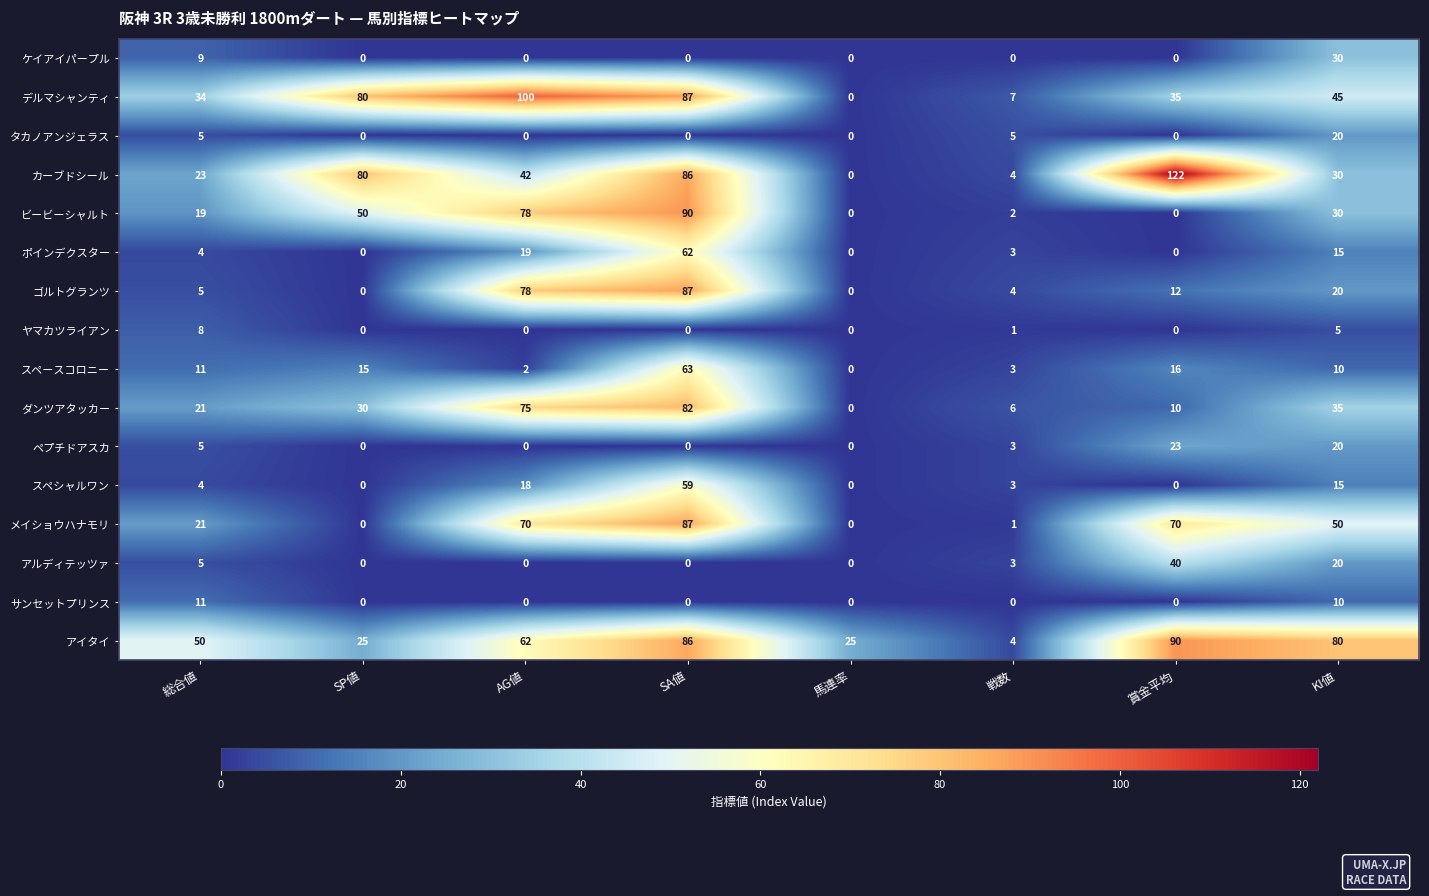

Which series has the largest total across all categories?

アイタイ